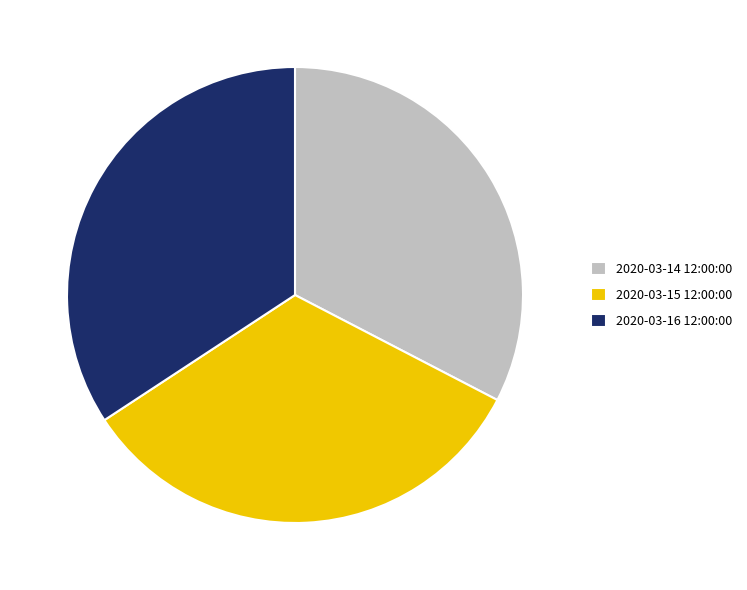

Is there a majority slice in this chart?

No